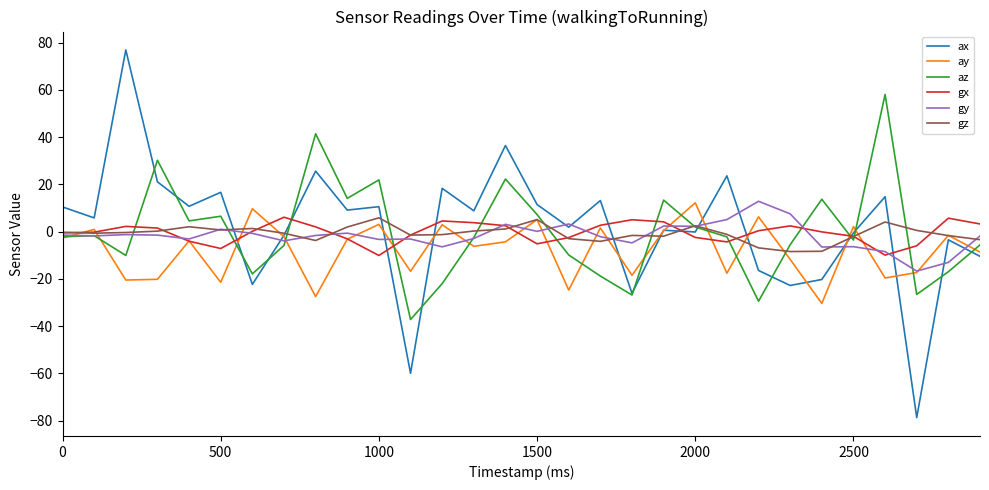

Which series has the widest spread of values?

ax